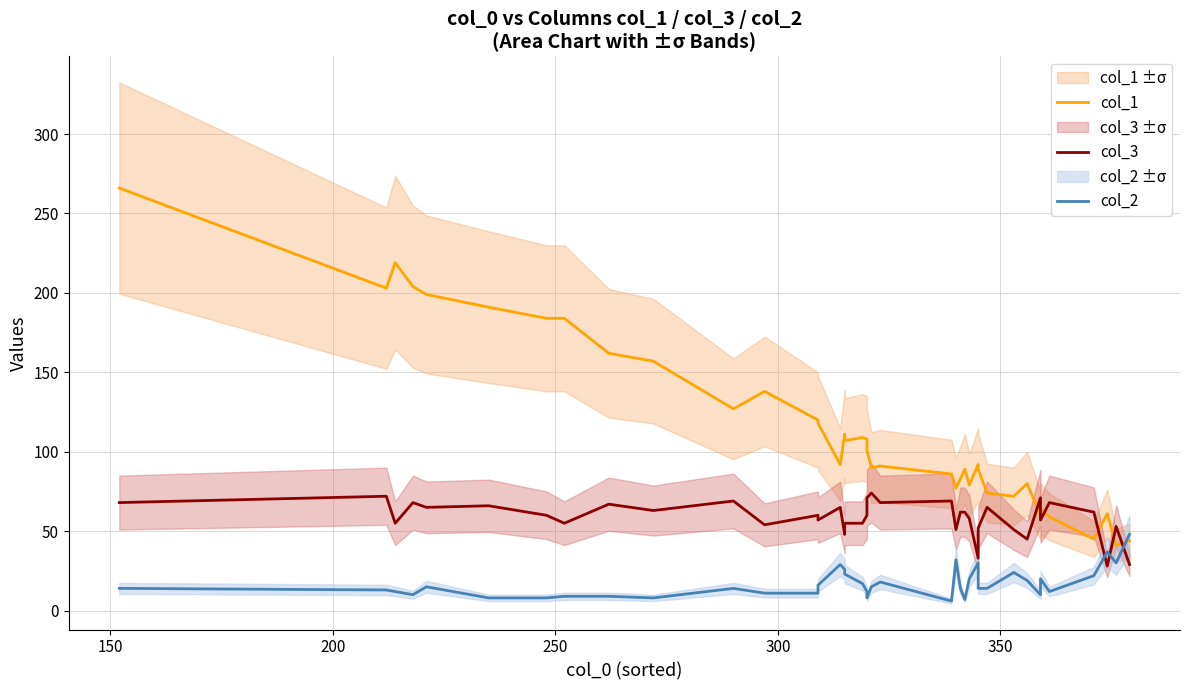

What are all the series names shown in the legend?

col_1, col_3, col_2